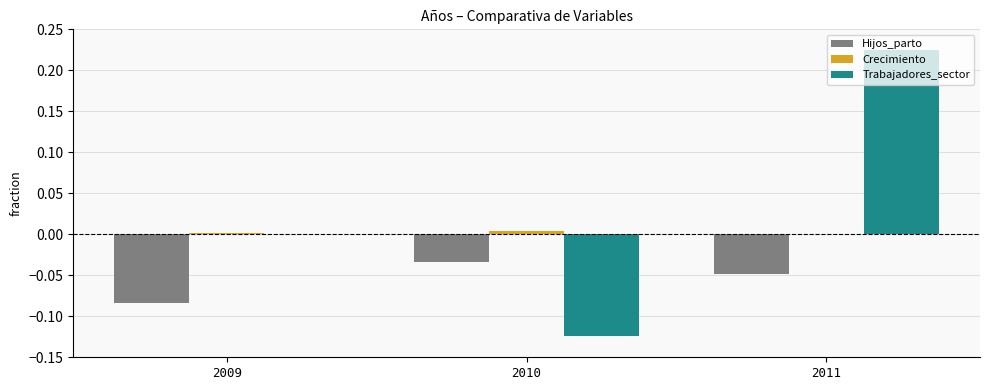

Between 2009 and 2010, which series saw the biggest shift?

Trabajadores_sector